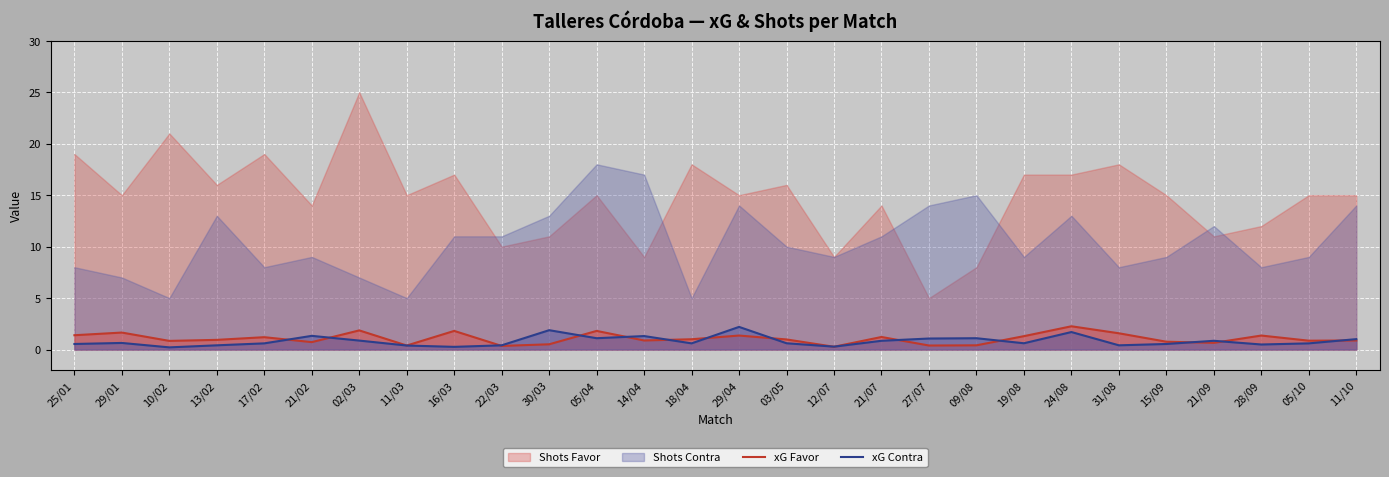

Is it true that xG Favor equals 1.2 at 17/02?

True